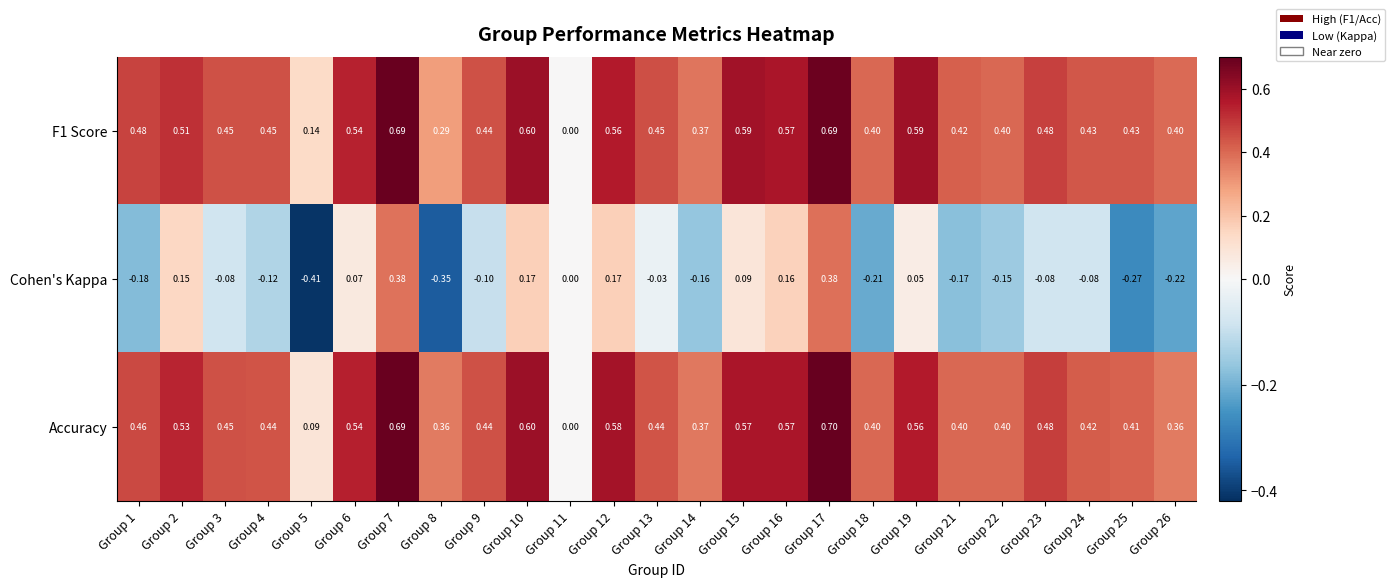

Is the value of Accuracy at Group 11 greater than the value of Cohen's Kappa at Group 16?

No